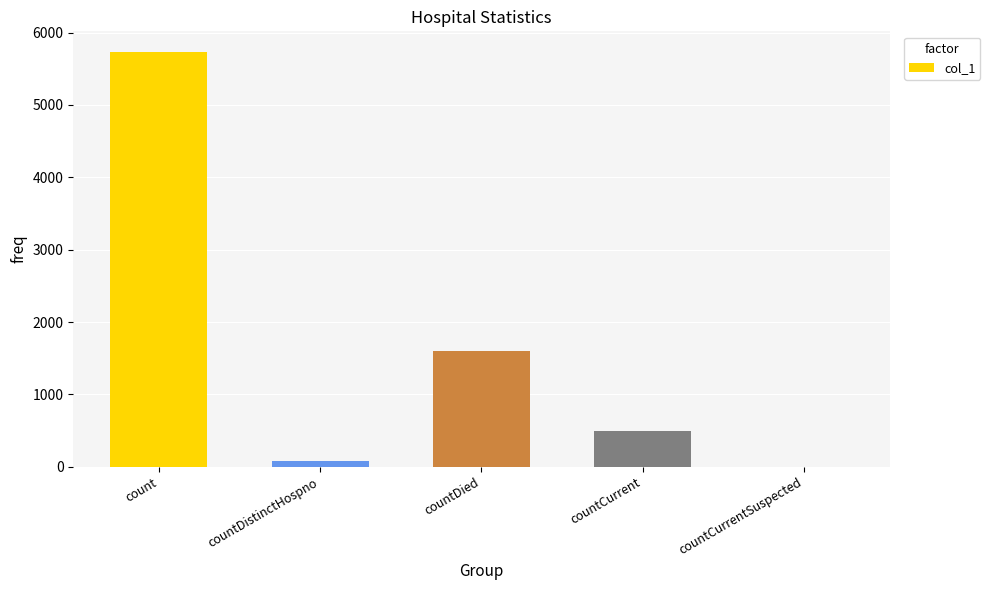

How many series are shown in this chart?

1